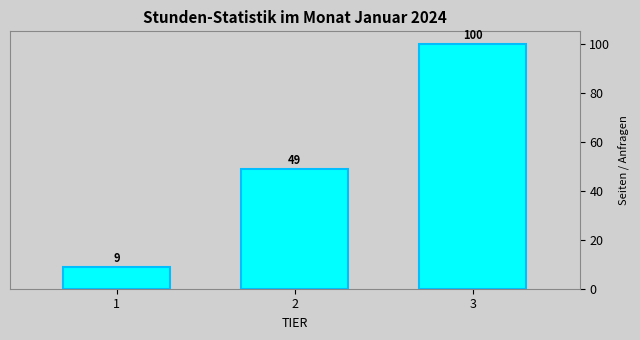

Reading right to left, extract all data points from this chart.

100	49	9